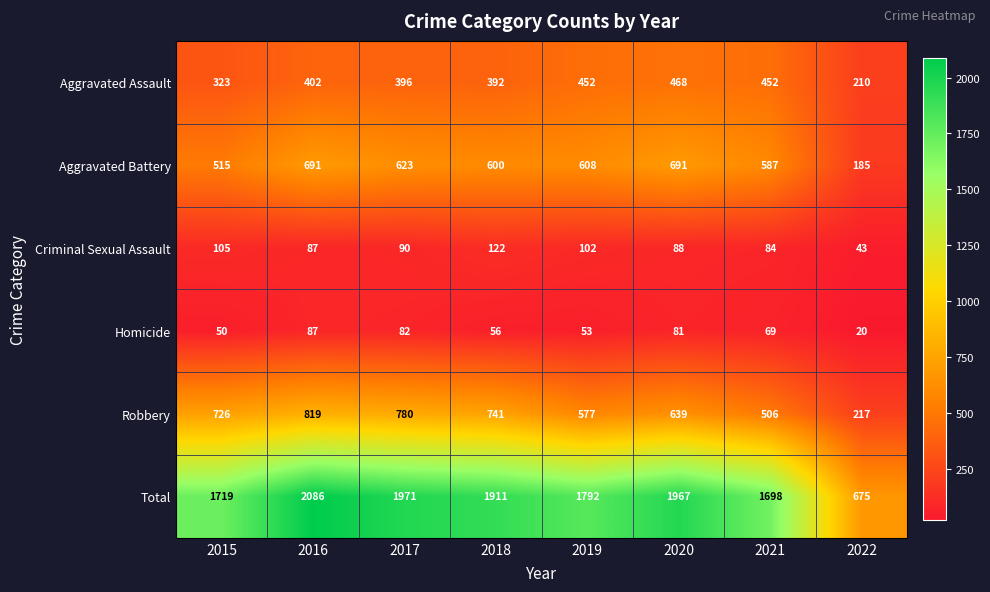

How many data points does each series have?

8